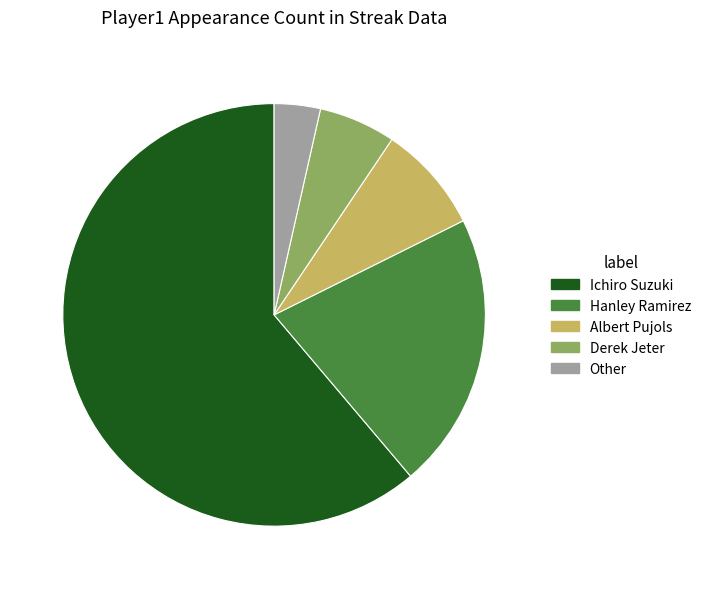

Which slice is the largest?

Ichiro Suzuki